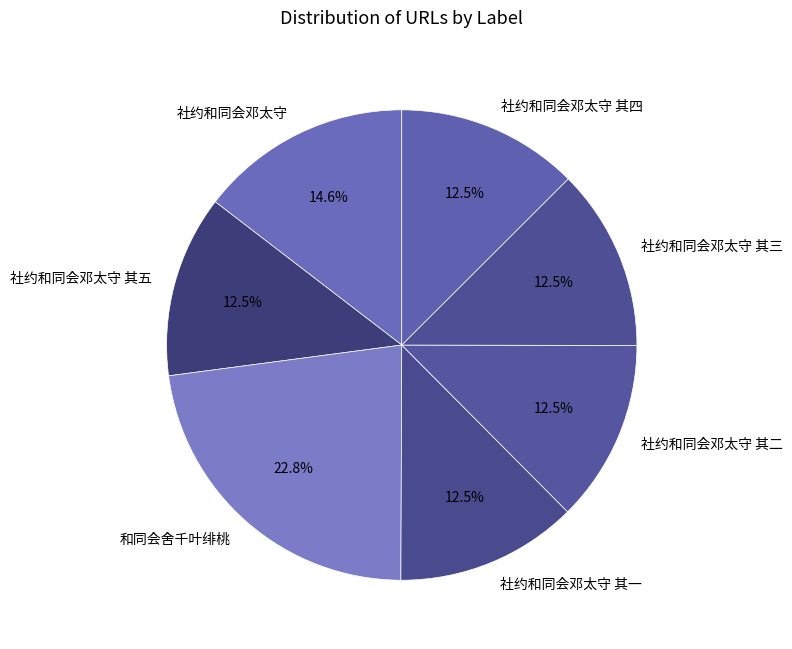

What percentage do 社约和同会邓太守 其五 and 社约和同会邓太守 其一 together represent?

25.0%